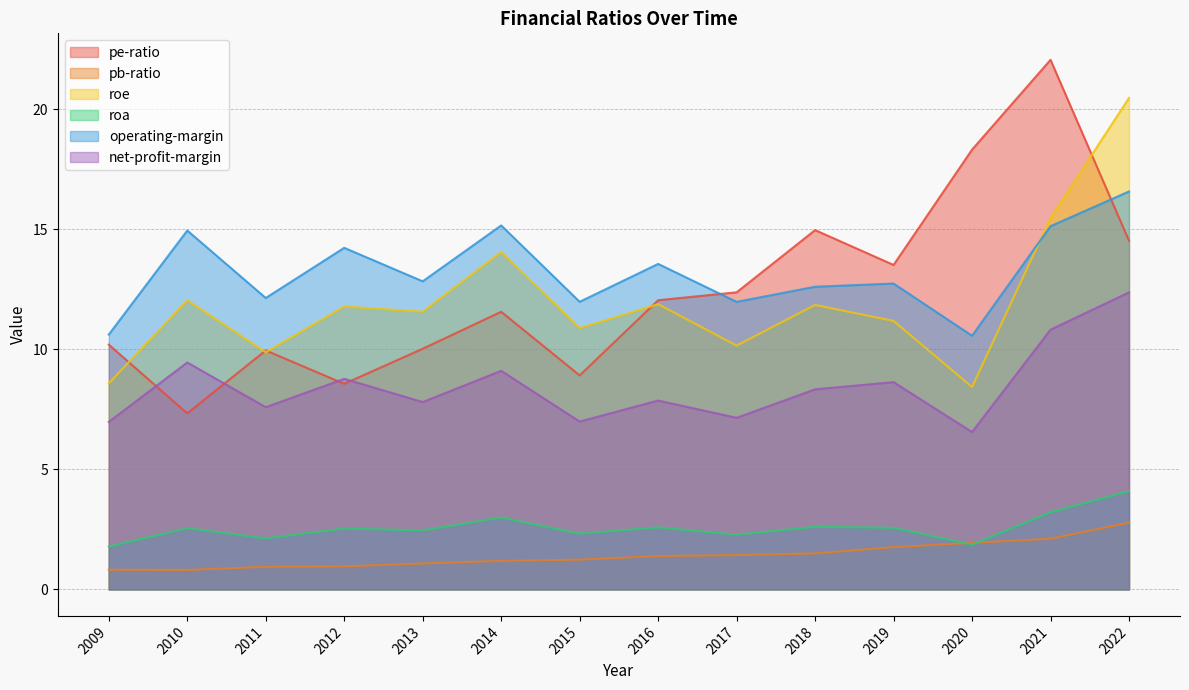

Rank the series by their maximum value, from highest to lowest.

pe-ratio, roe, operating-margin, net-profit-margin, roa, pb-ratio